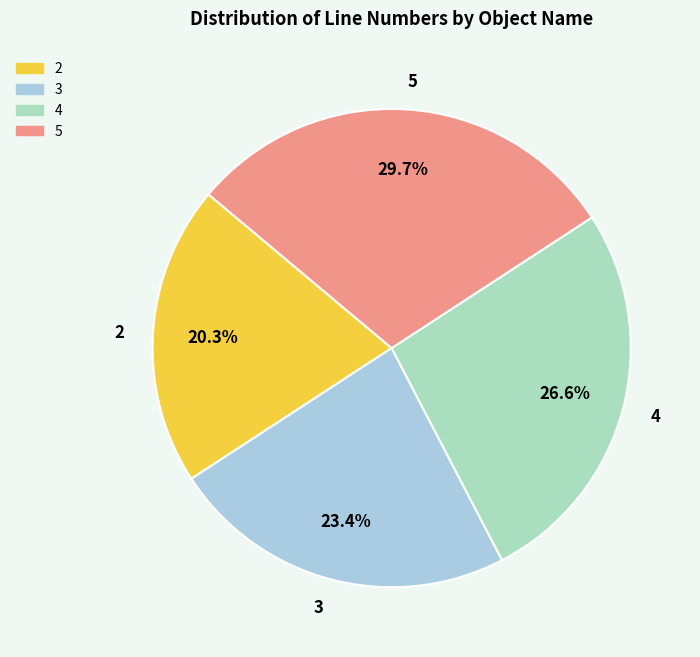

The 4 slice represents 27% of the pie. True or false?

True